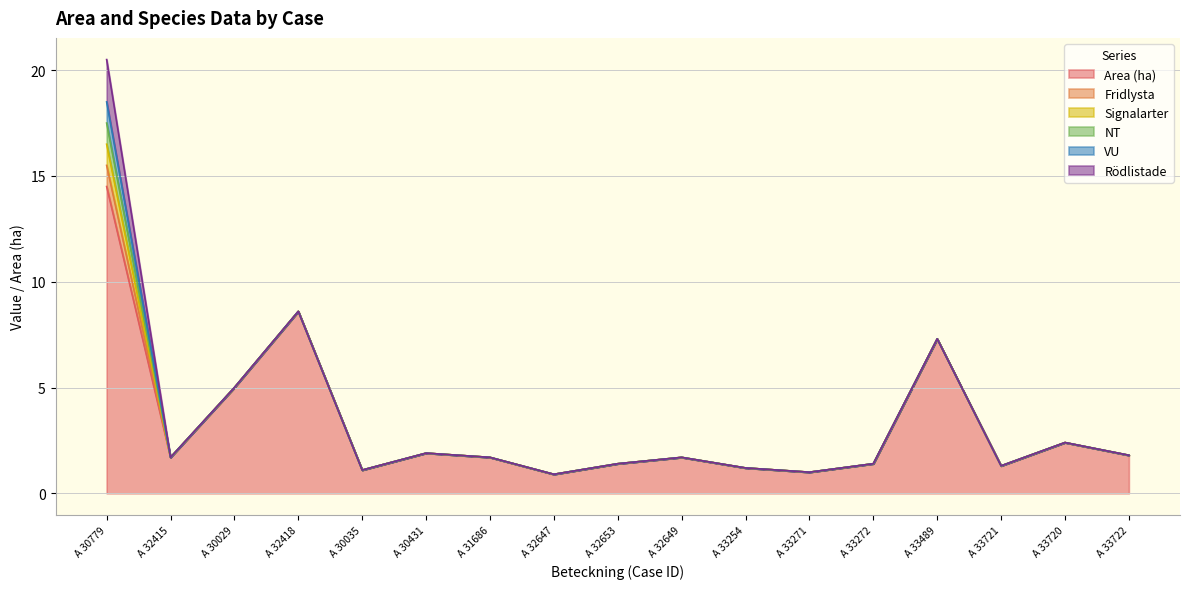

How many values in the Fridlysta series exceed 0?

1